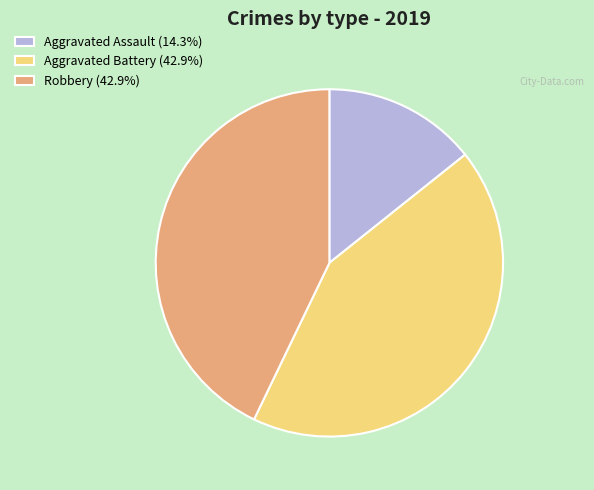

Which slice is the smallest?

Aggravated Assault